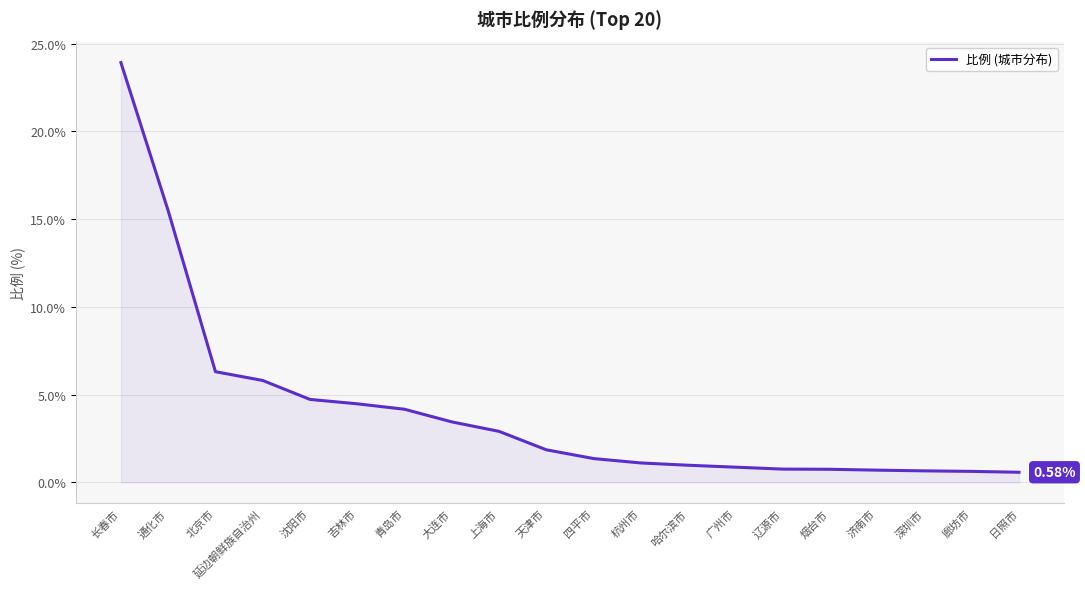

What is the sum of the values at 沈阳市 and 上海市?

7.6